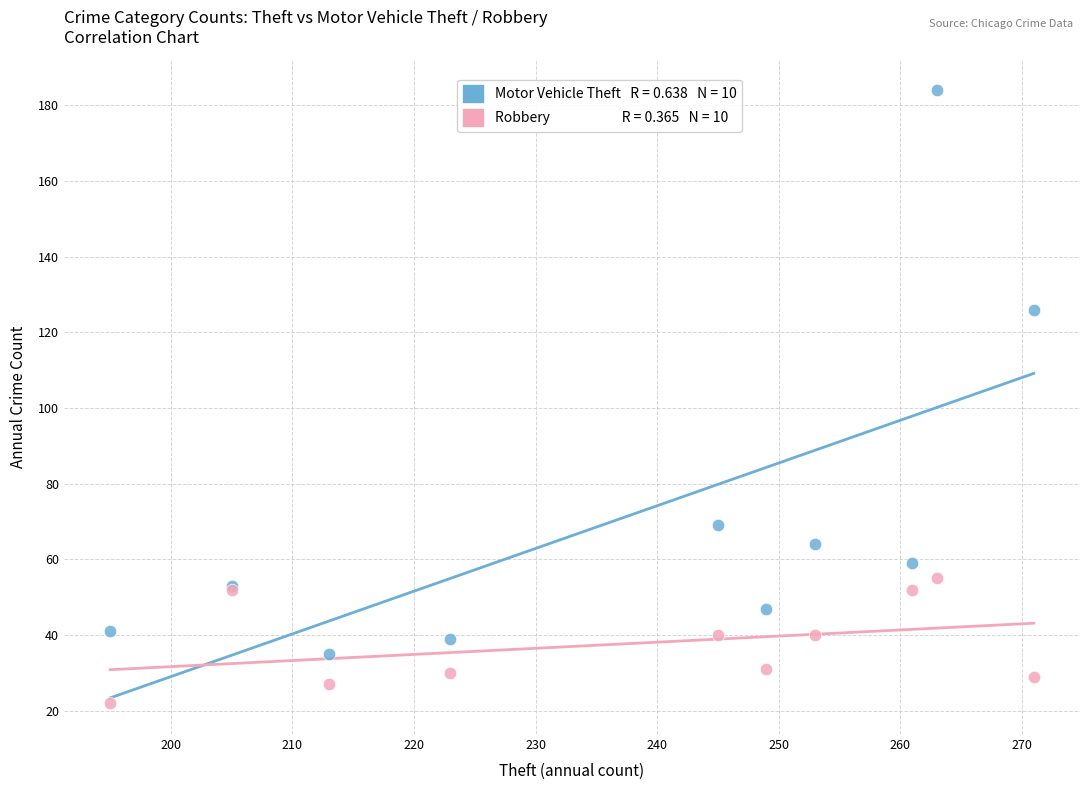

Across all series, what Y value is closest to 103?

126